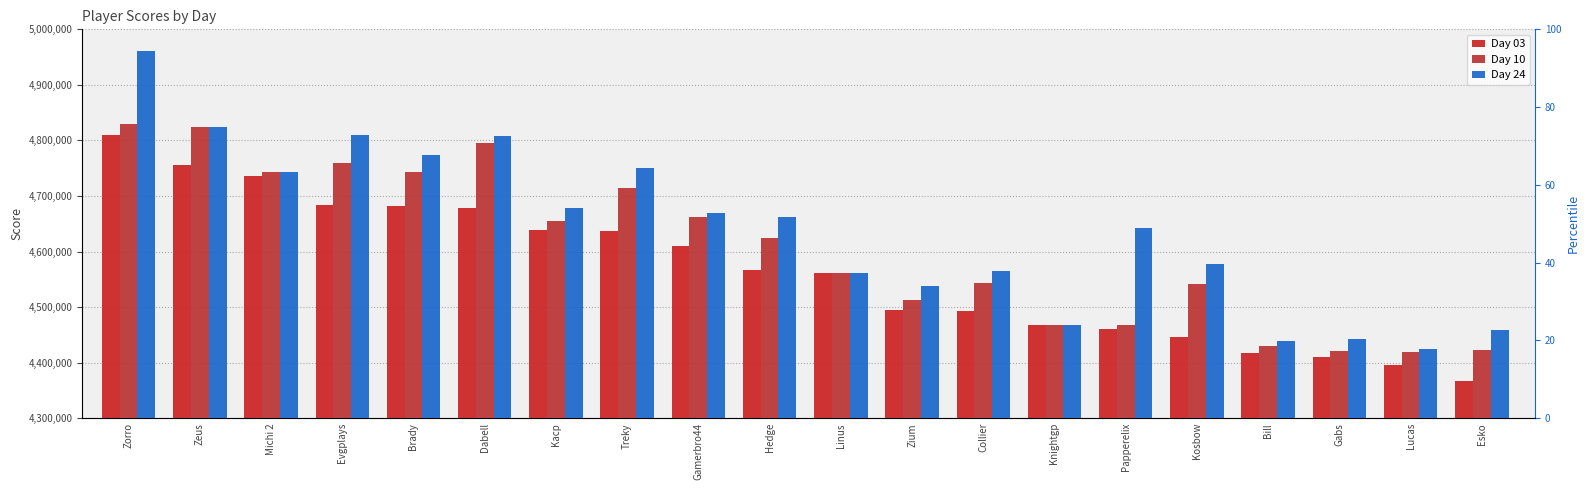

The Day 10 series shows 1638234 at Bill. True or false?

False